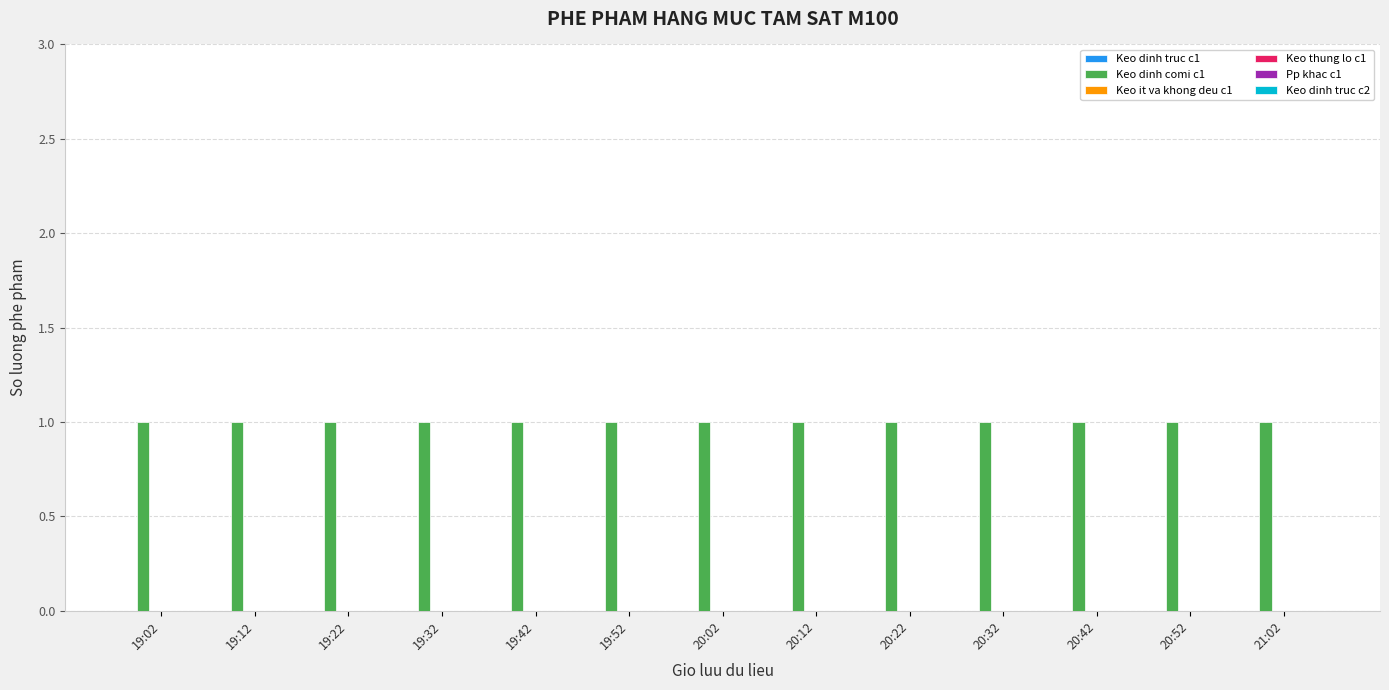

Count the number of categories in the chart.

13